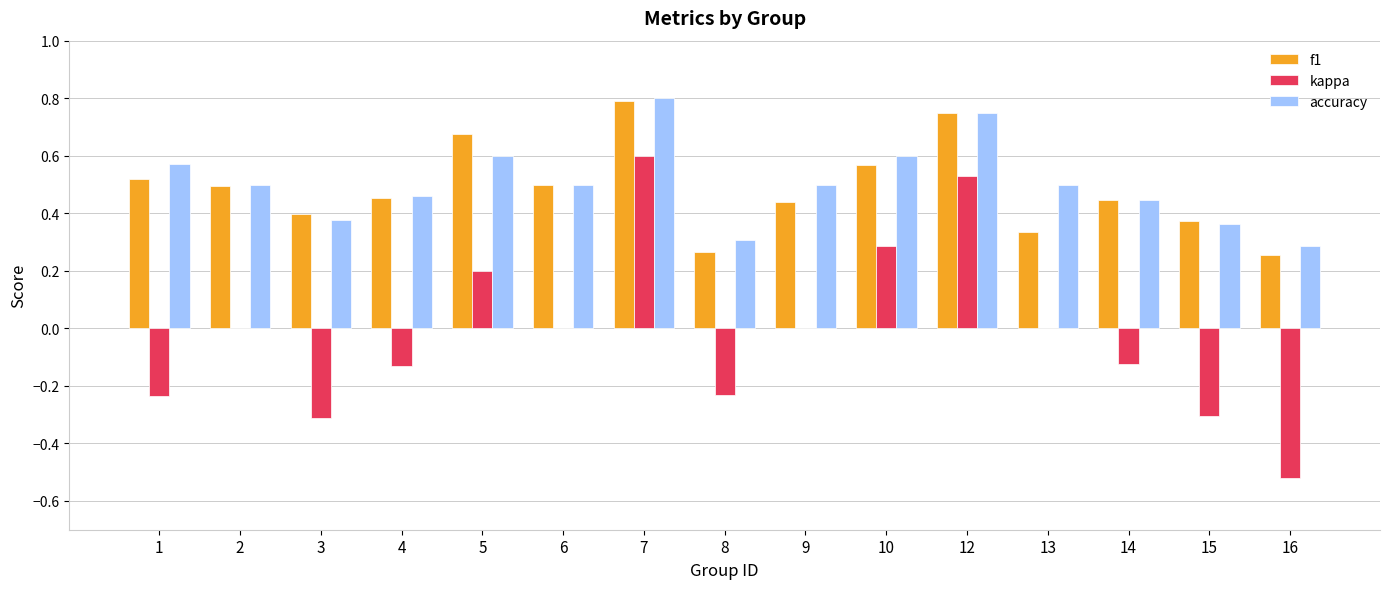

Is the value of f1 at 2 greater than the value of kappa at 16?

Yes